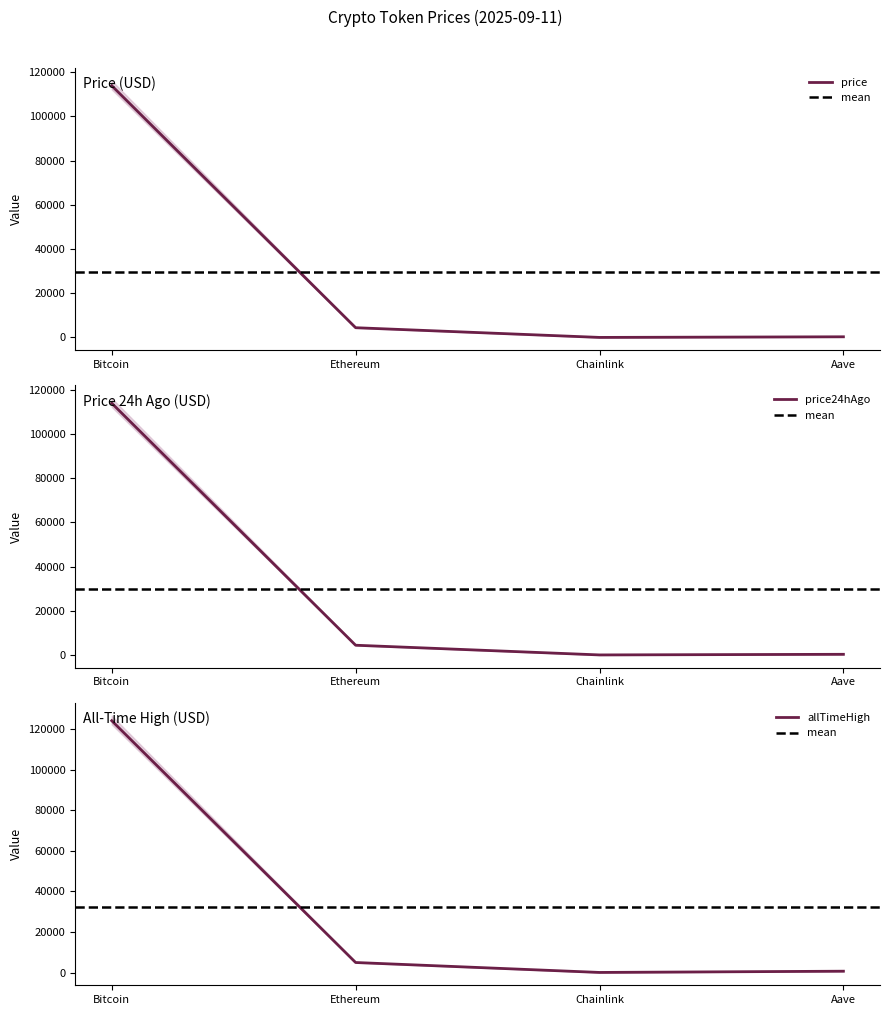

At which label does price24hAgo reach its minimum?

Chainlink